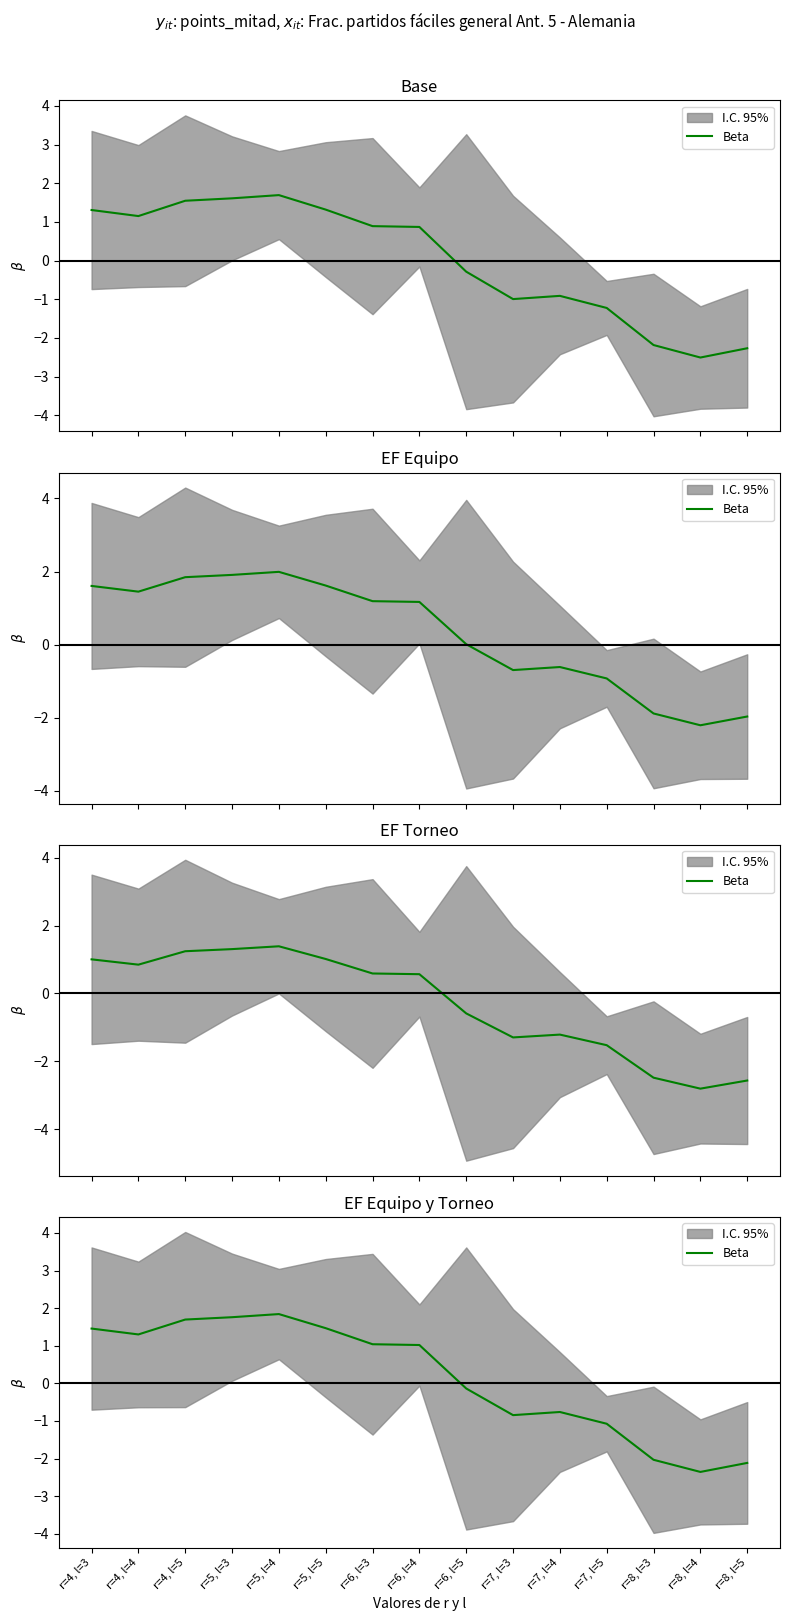

Reading left to right, what are all the values shown in this chart?

r=4, l=3=1.5	r=4, l=4=1.3	r=4, l=5=1.7	r=5, l=3=1.8	r=5, l=4=1.8	r=5, l=5=1.5	r=6, l=3=1.0	r=6, l=4=1.0	r=6, l=5=-0.1	r=7, l=3=-0.8	r=7, l=4=-0.8	r=7, l=5=-1.1	r=8, l=3=-2.0	r=8, l=4=-2.4	r=8, l=5=-2.1